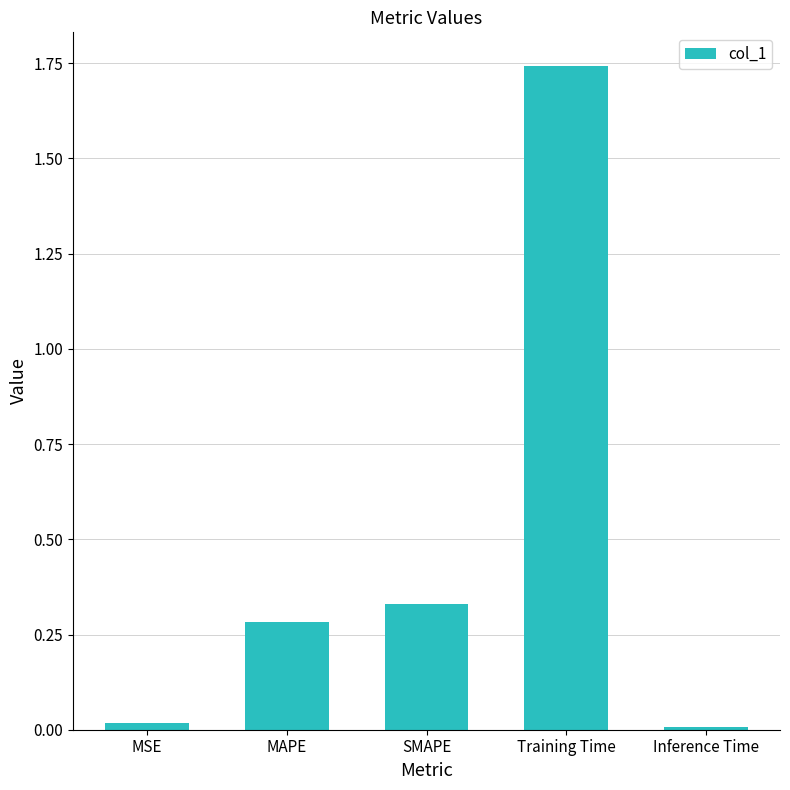

Which has a higher value, MSE or SMAPE?

SMAPE